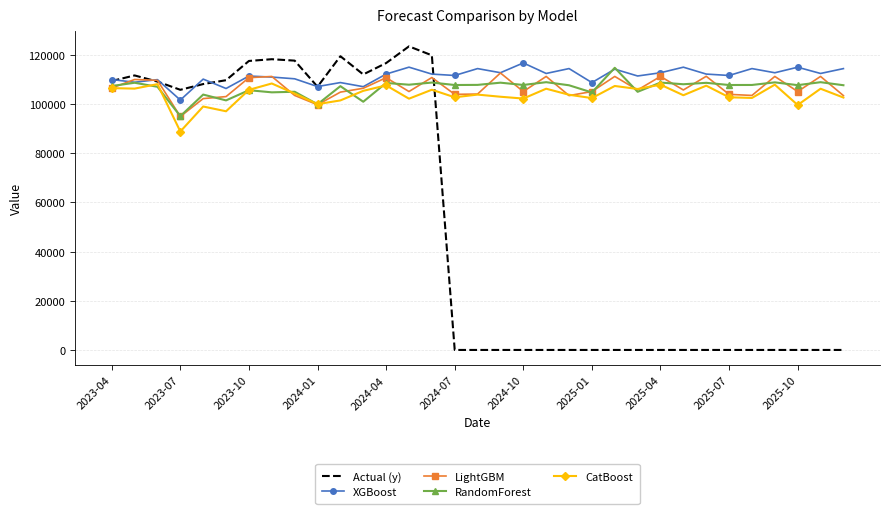

Which series has the widest spread of values?

Actual (y)